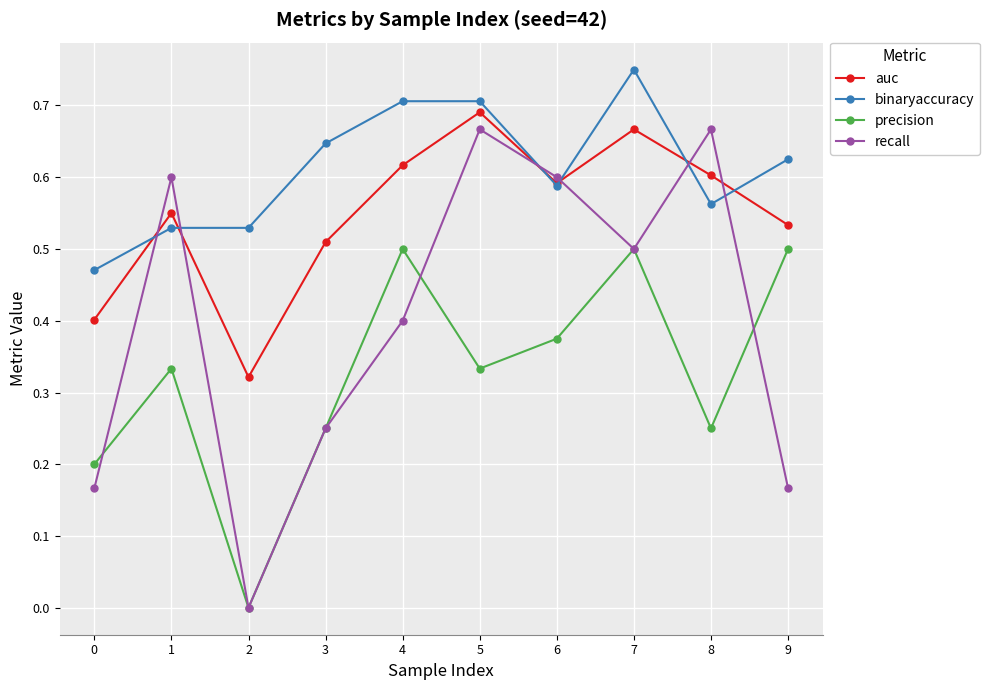

Does the chart display data point markers on the line(s)?

Yes